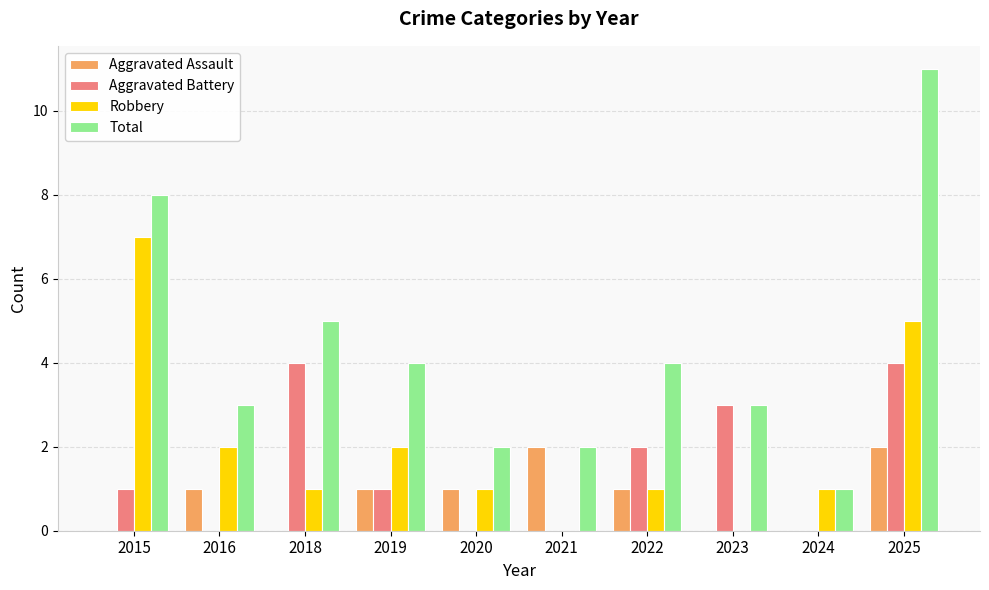

What is the sum of the Robbery values at 2018 and 2016?

3